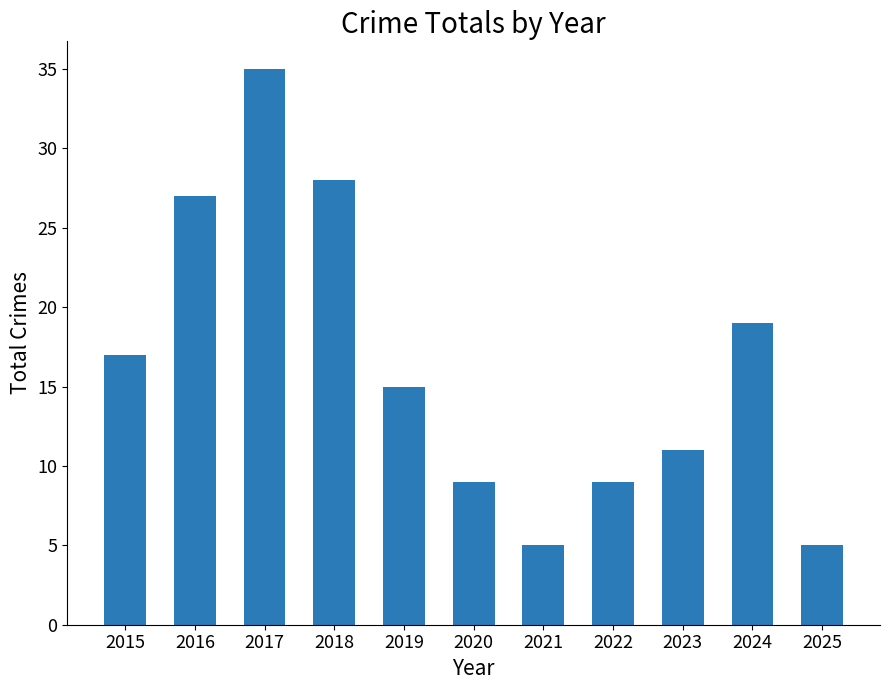

What is the maximum value shown in the chart?

35